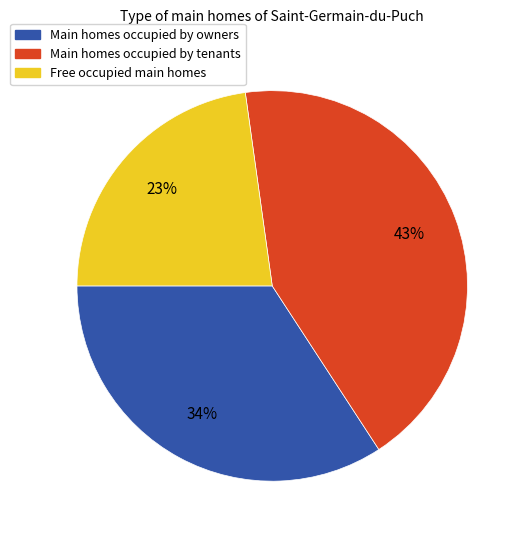

Approximately how many times larger is the value at Free occupied main homes compared to Main homes occupied by owners?

0.7